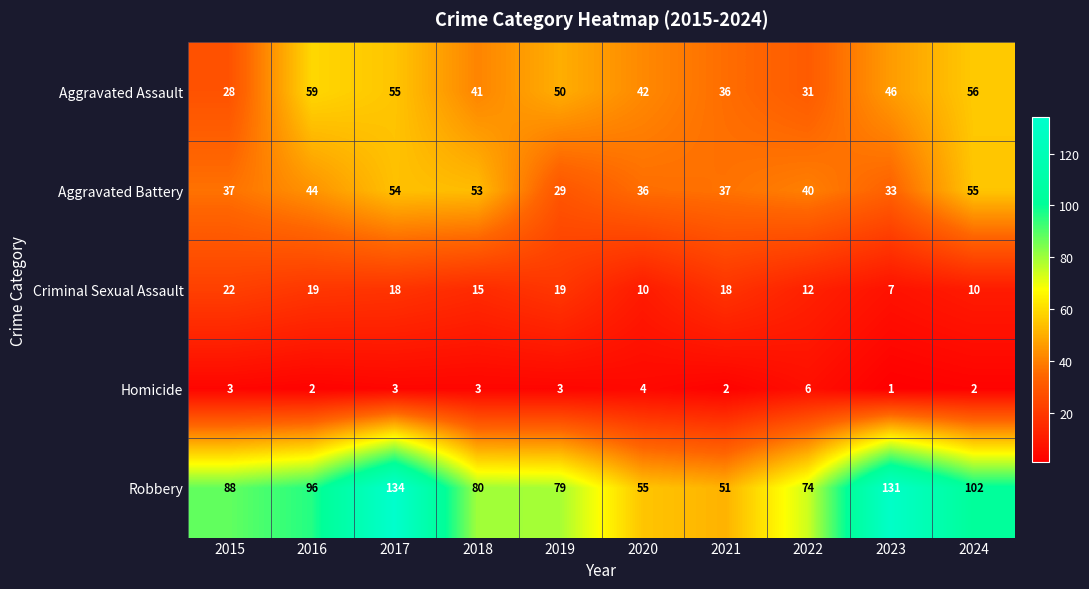

What is the greatest value displayed?

134